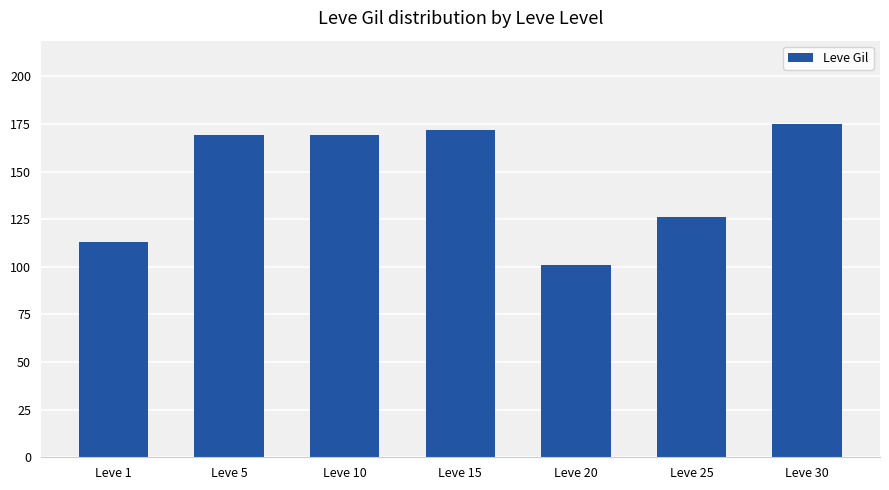

What is the value of the 7th bar from the left?

175